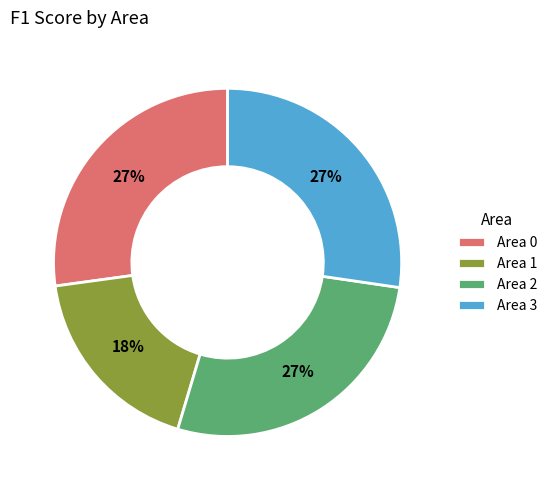

Does Area 3 represent more than half of the total?

No